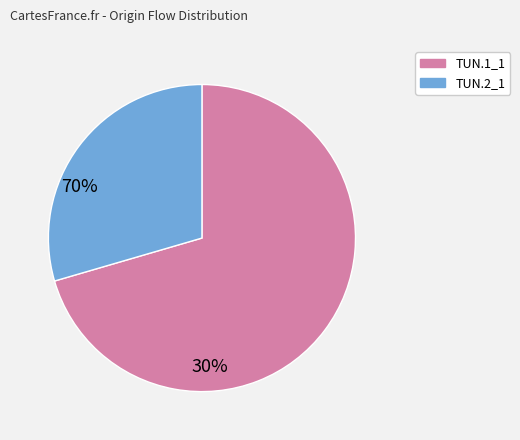

Is there a majority slice in this chart?

Yes